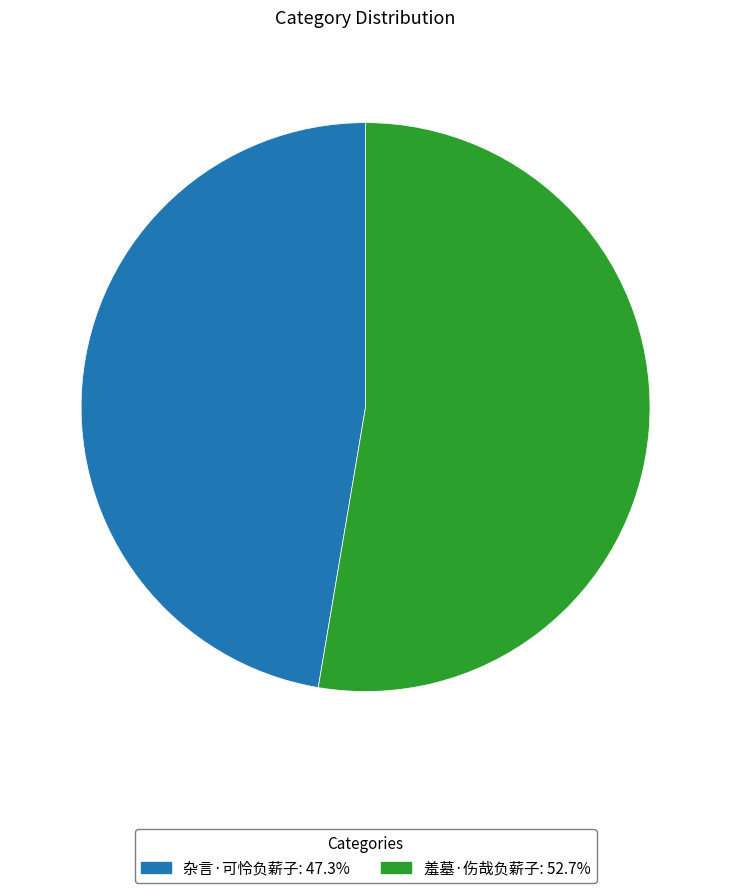

Which slice is the largest?

羞墓·伤哉负薪子